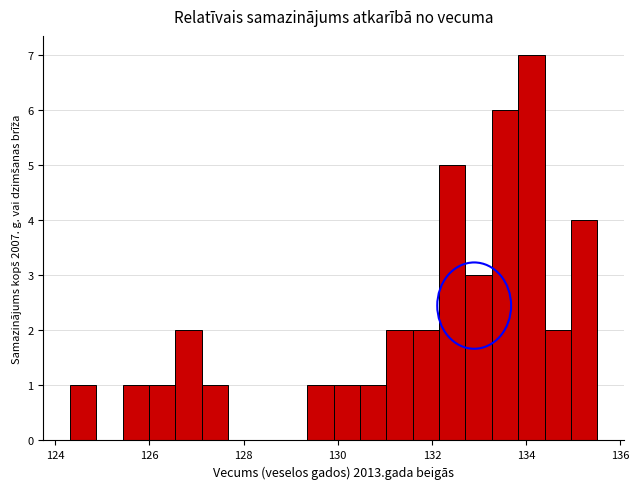

Read against the x-axis, roughly where is the centre of the tallest bar?

134.2